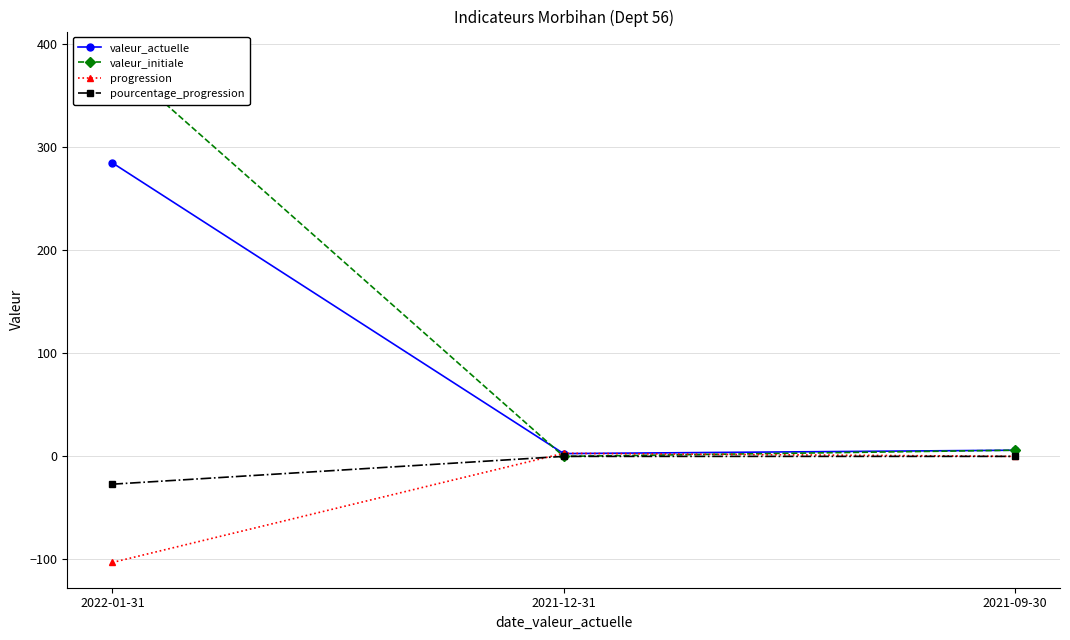

What is the difference between the maximum and minimum values in the progression series?

106.0